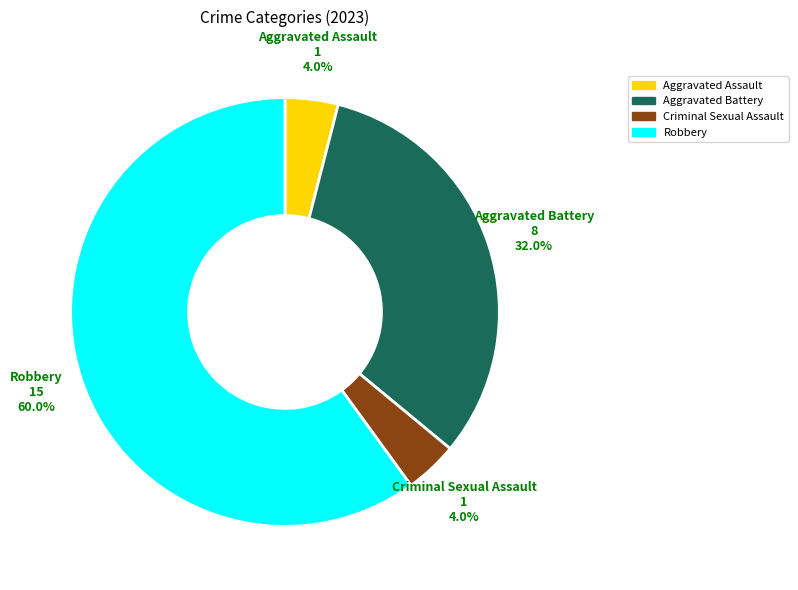

Is there a majority slice in this chart?

Yes